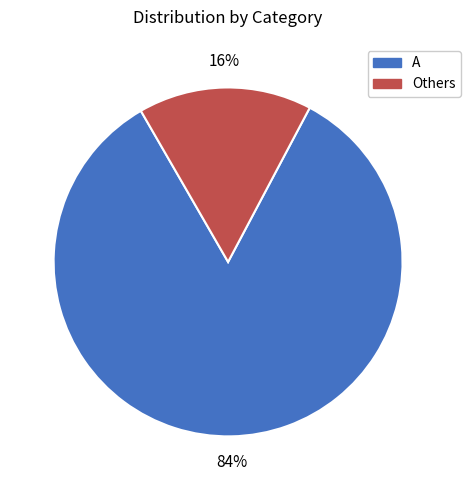

Which category has the biggest portion of the pie?

A